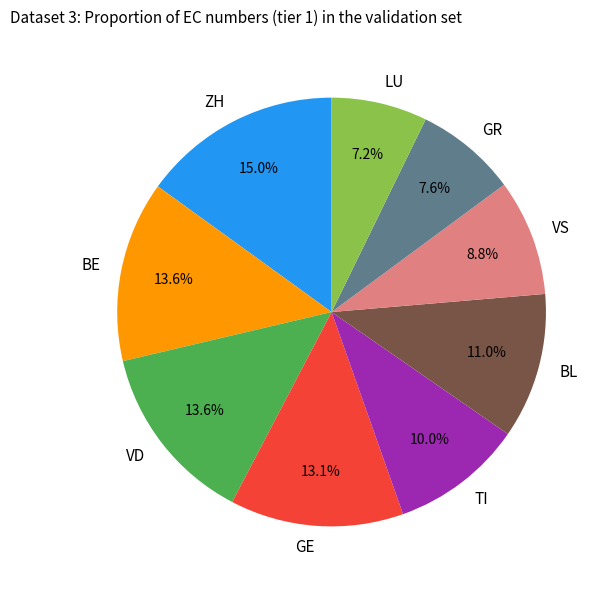

What percentage do GE and LU together represent?

20.3%